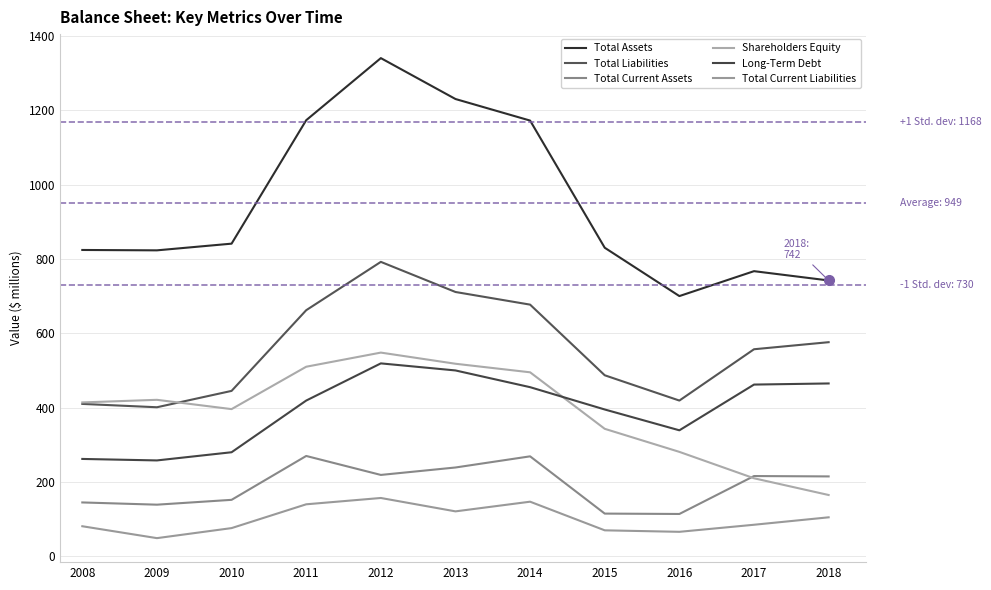

The Long-Term Debt series shows 465 at 2018. True or false?

True